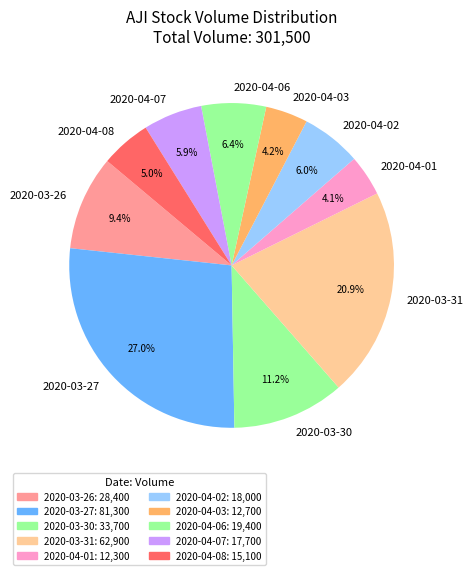

Does any single category account for the majority?

No